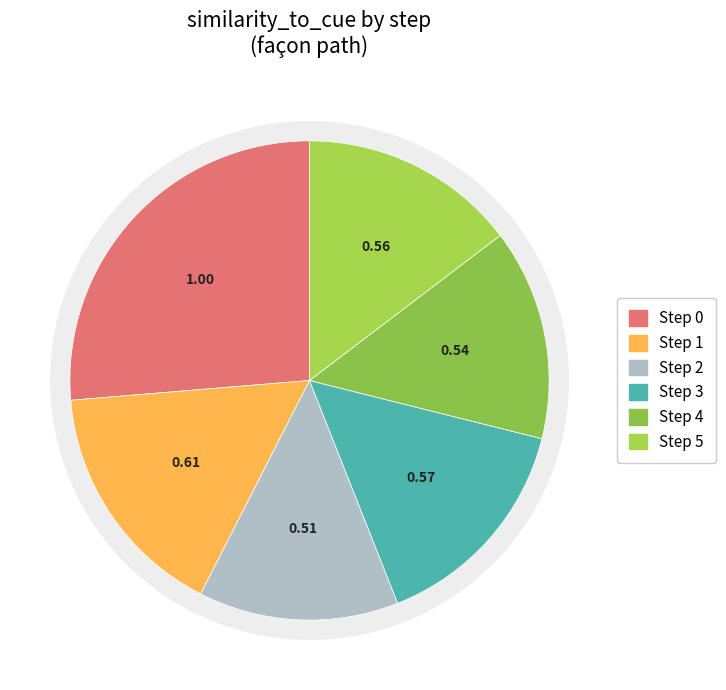

What is the smallest slice in the pie chart?

Step 2